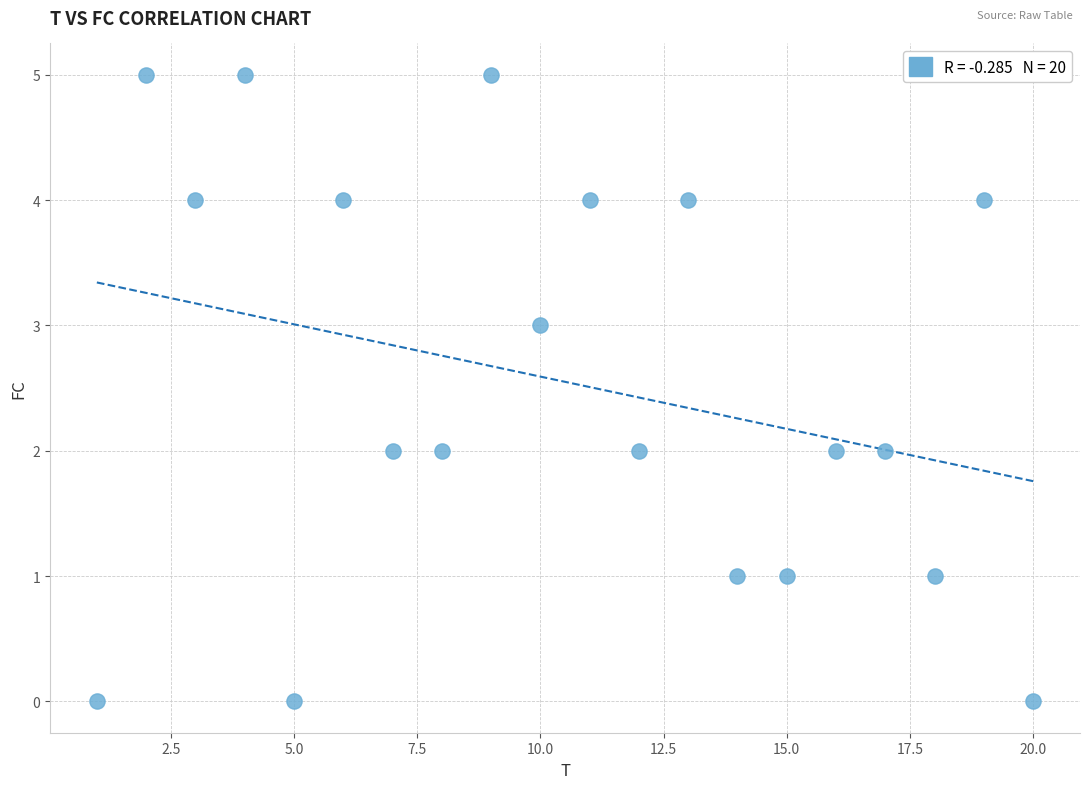

What is the range of Y values (max minus min)?

5